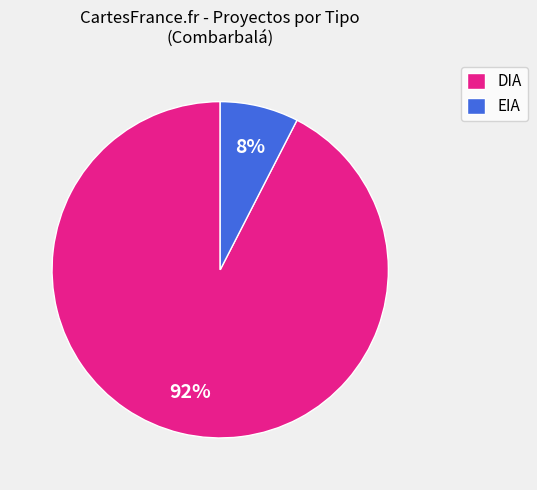

To the nearest percent, what percentage of the pie is DIA?

92%